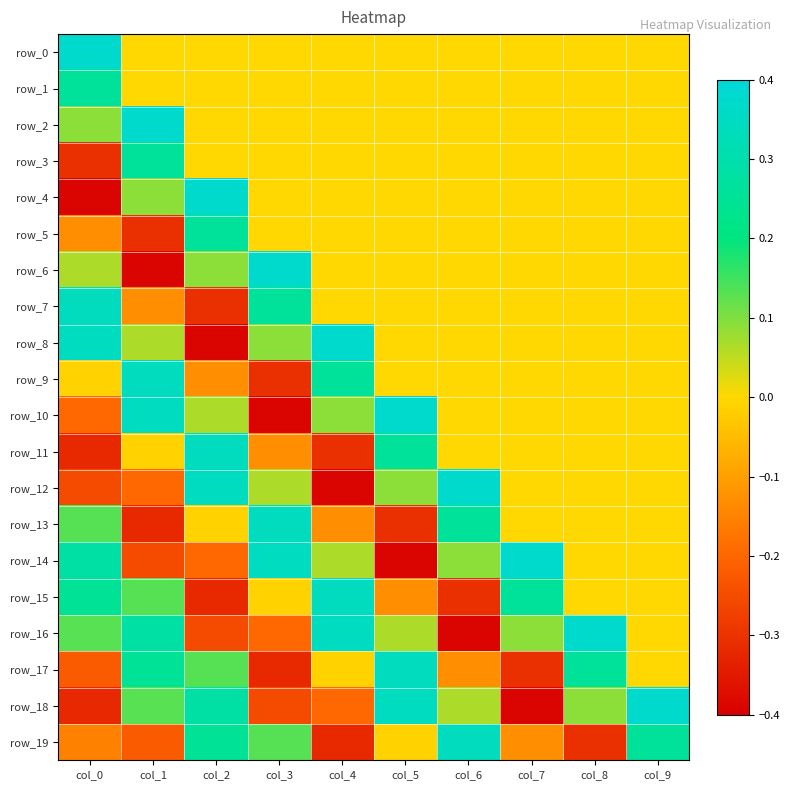

True or false: row_3 has a value of -0.1 at col_0.

False